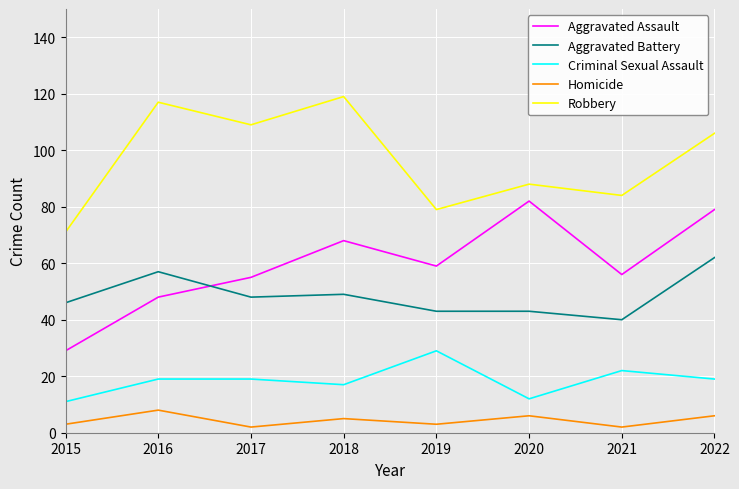

Is it true that Criminal Sexual Assault equals 9 at 2018?

False